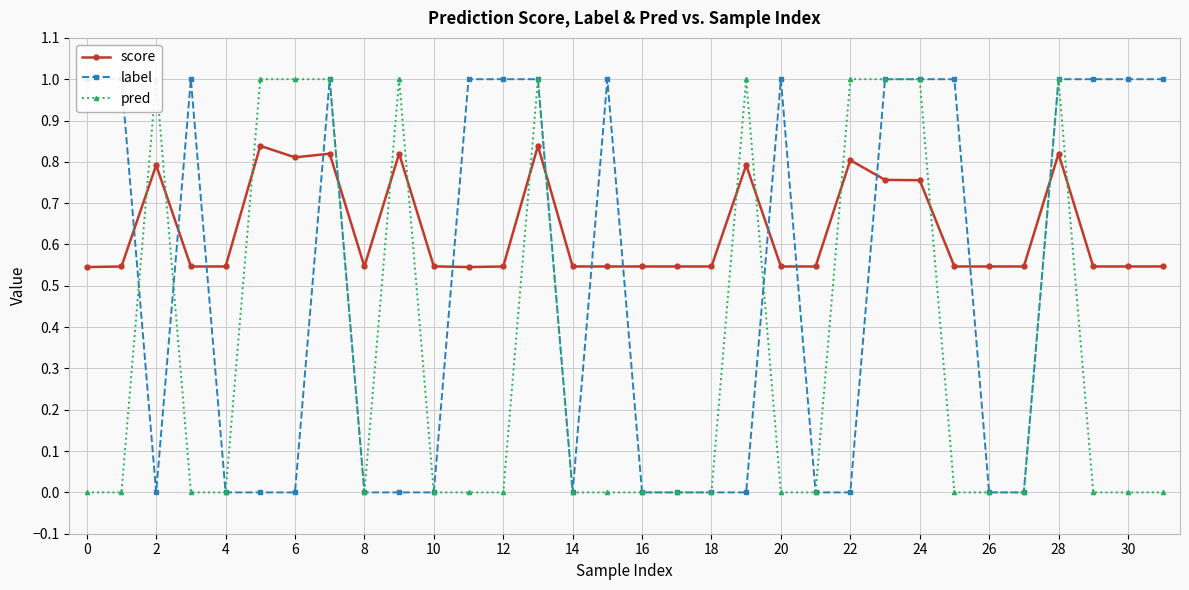

What are all the series names shown in the legend?

score, label, pred